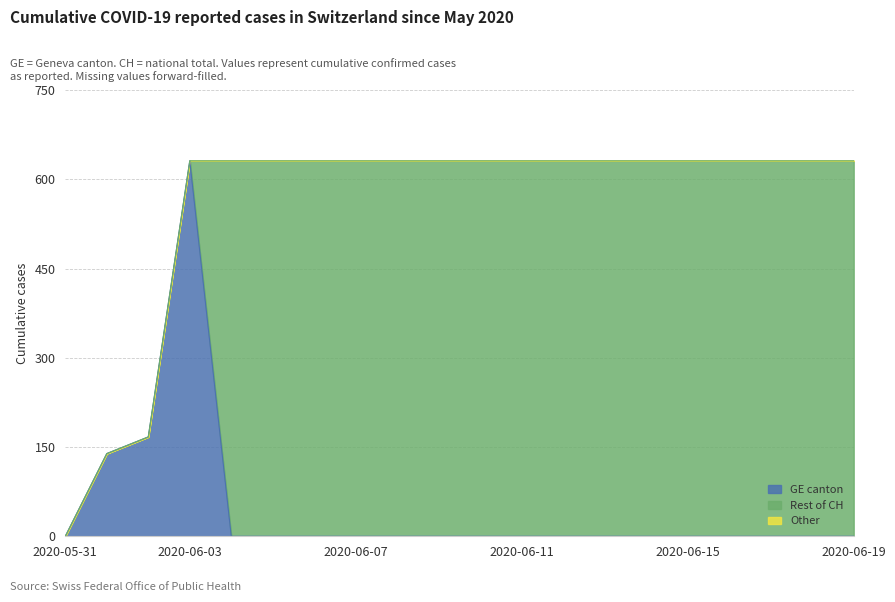

What is the difference between the second highest and second lowest values?

492